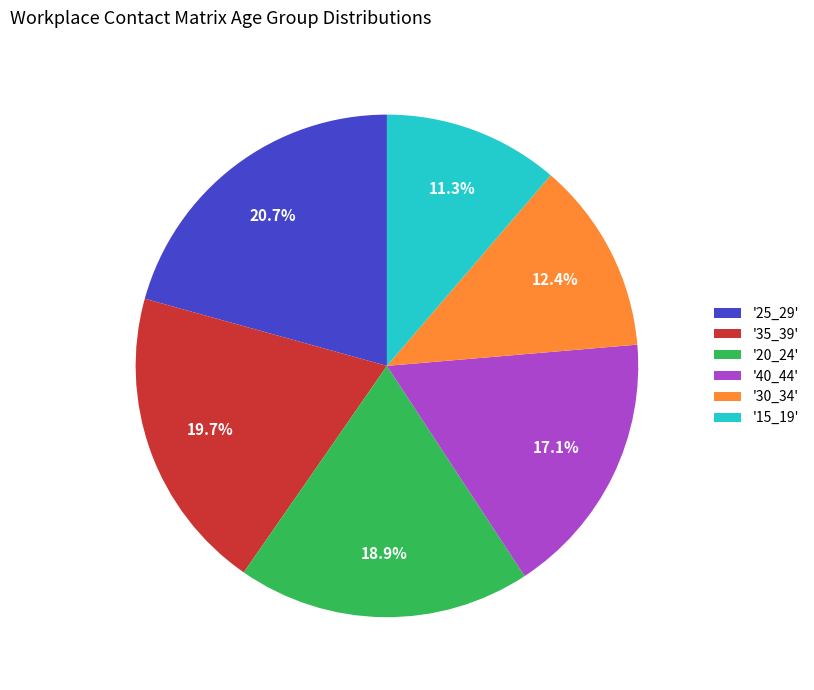

Which category has the biggest portion of the pie?

'25_29'